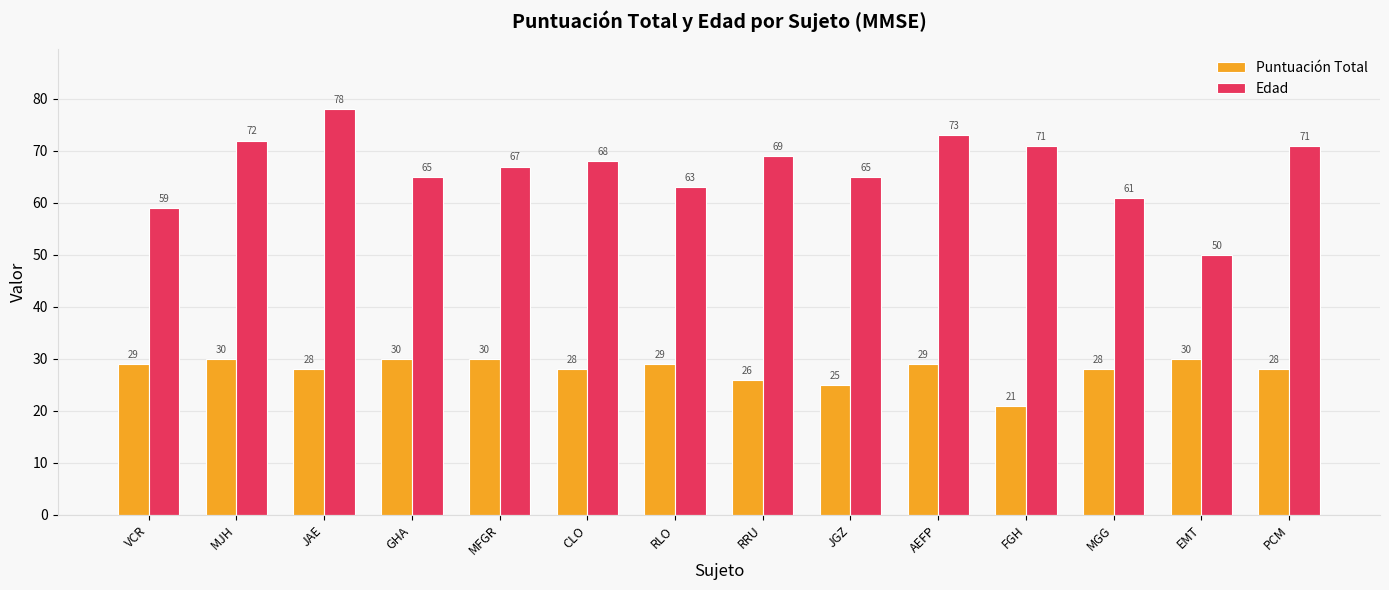

Rank the series by their average value, from highest to lowest.

Edad, Puntuación Total